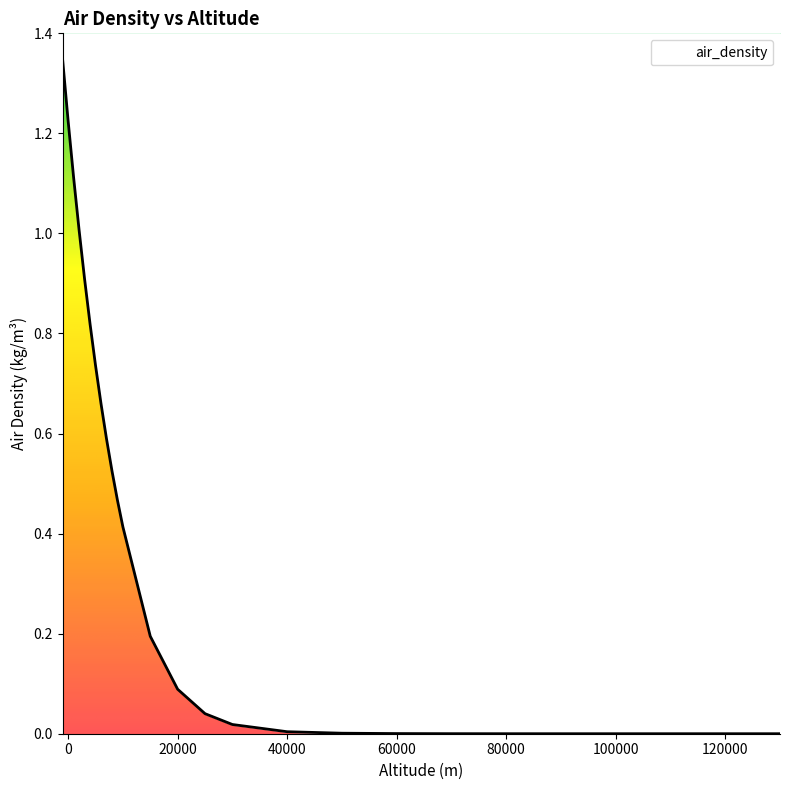

What is the average value?

0.4